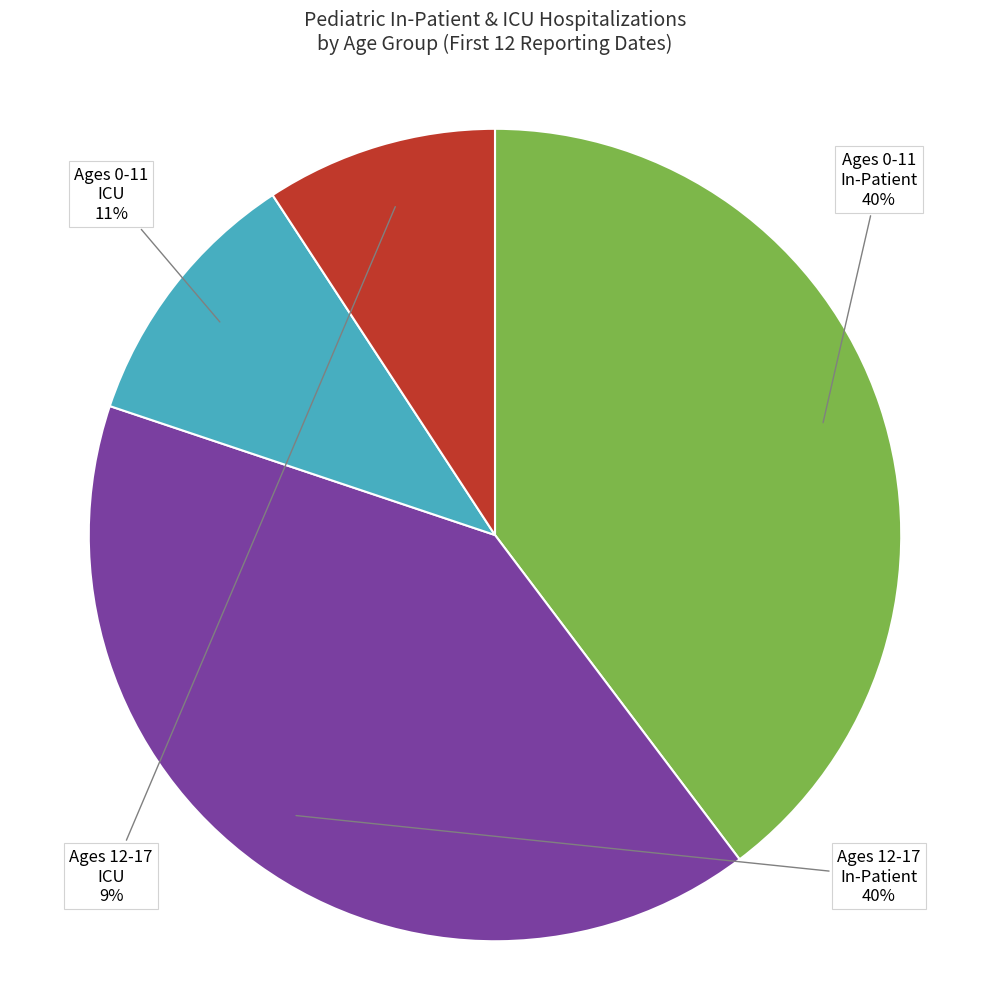

Does any single category account for the majority?

No